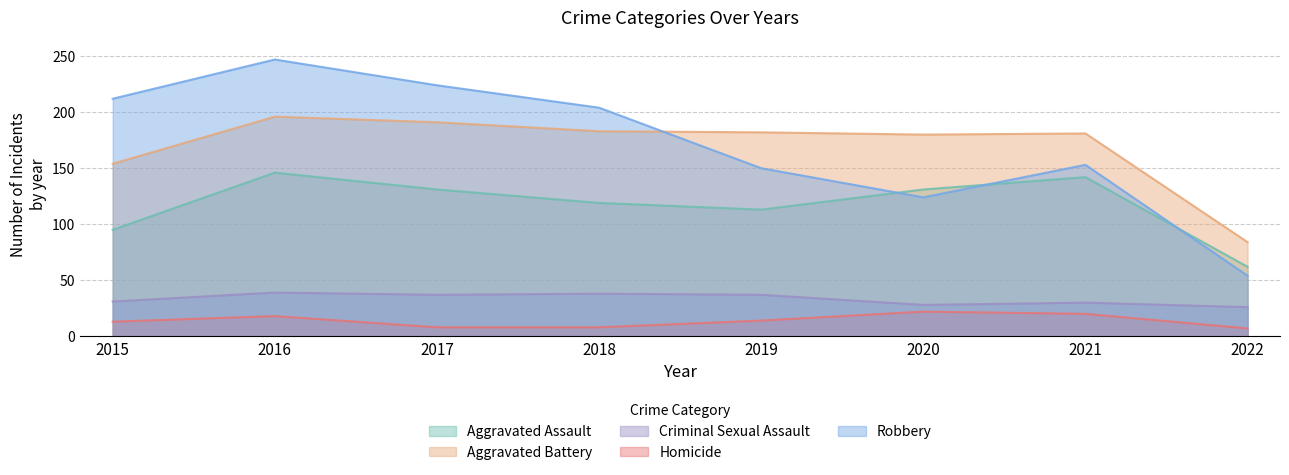

What are all the series names shown in the legend?

Aggravated Assault, Aggravated Battery, Criminal Sexual Assault, Homicide, Robbery